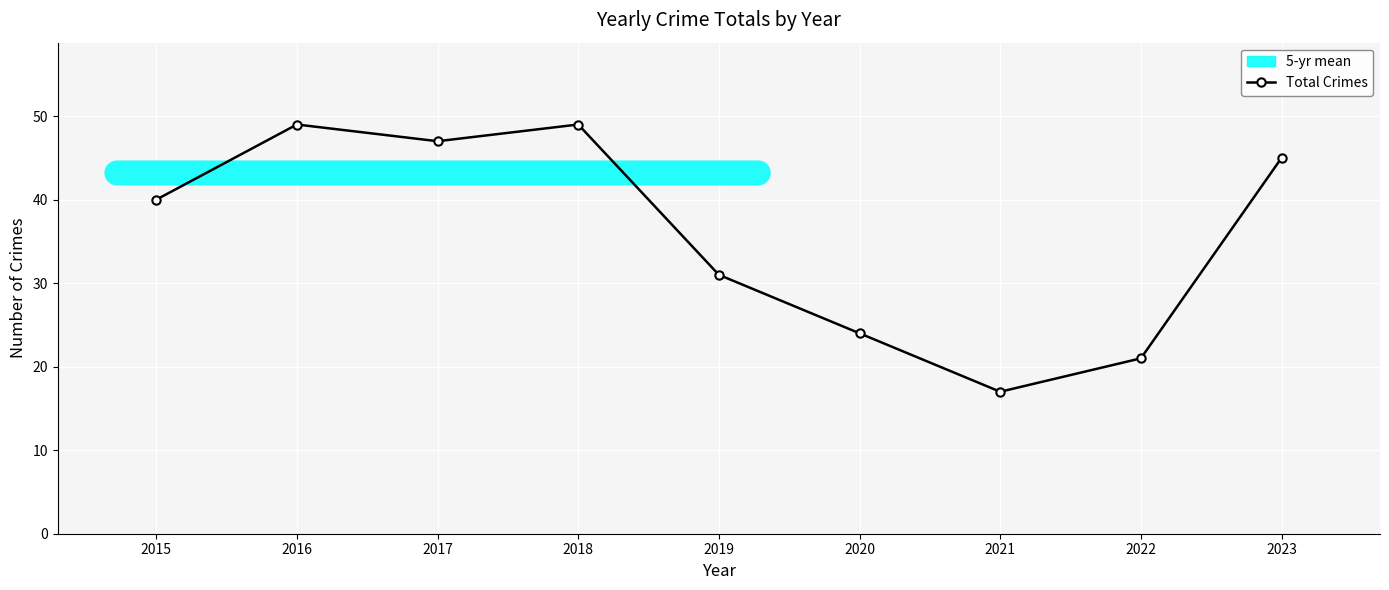

Rank the categories by value from highest to lowest.

2016, 2018, 2017, 2023, 2015, 2019, 2020, 2022, 2021